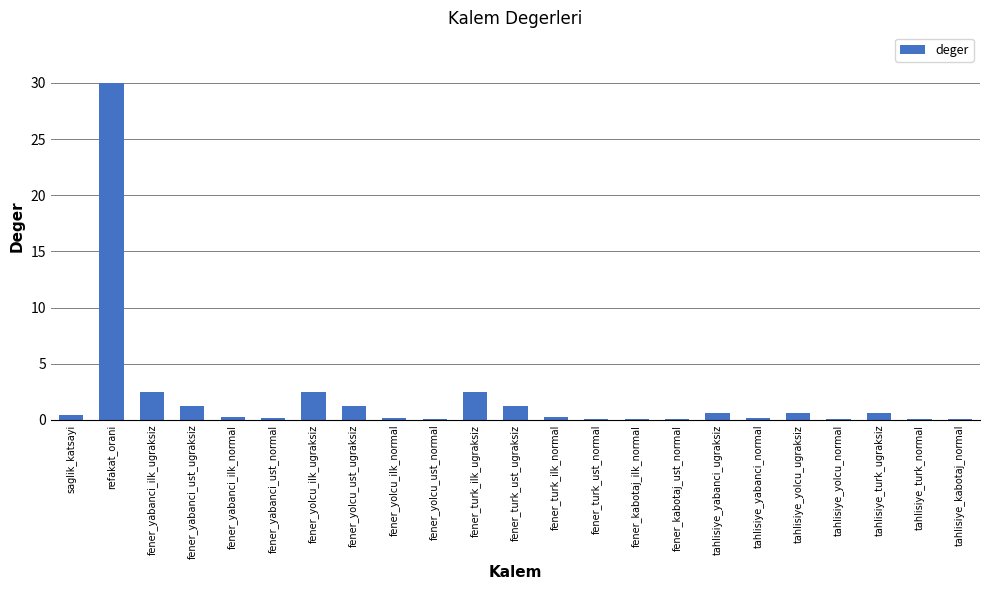

What is the greatest value displayed?

30.0